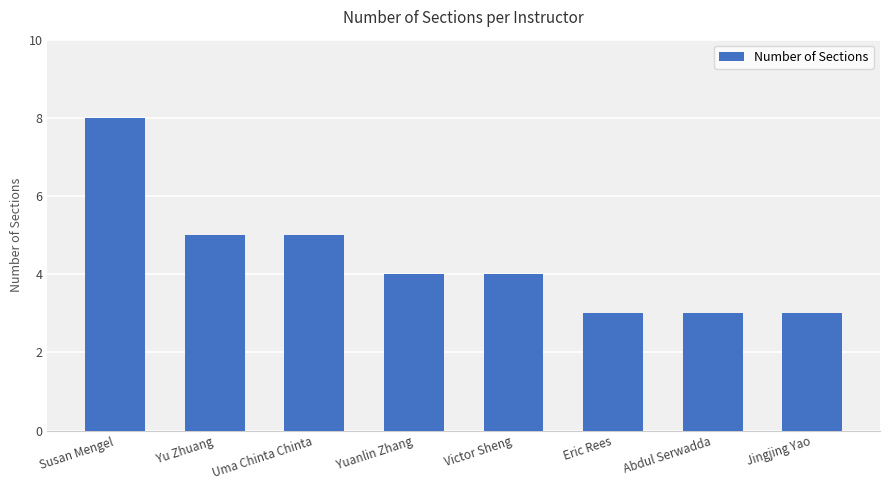

What is the maximum value shown in the chart?

8